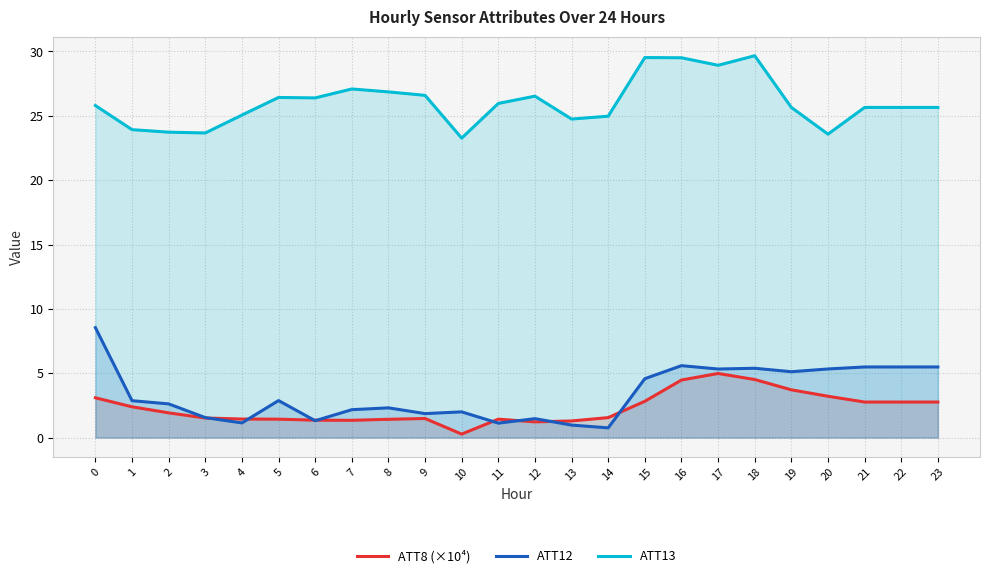

True or false: ATT13 and ATT12 cross at least once.

False